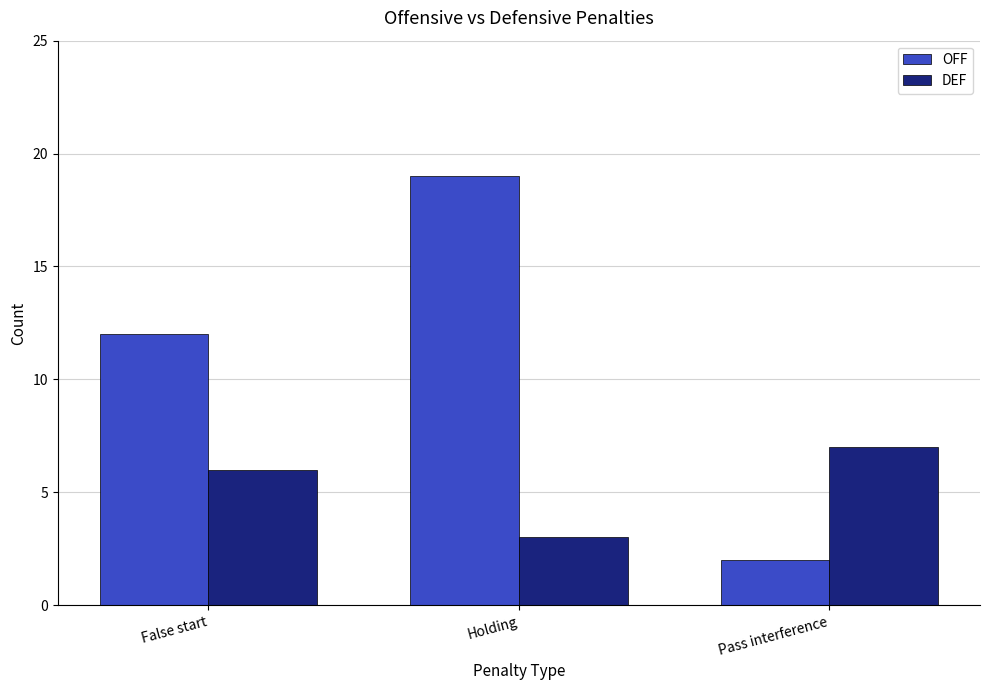

How many DEF values are between 3 and 7?

3